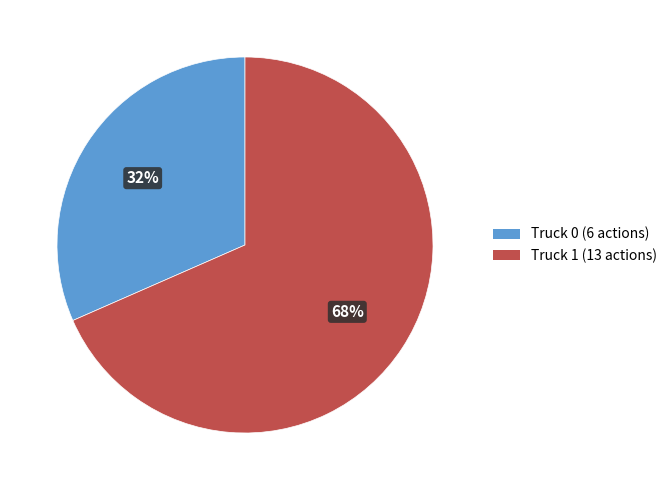

To the nearest percent, what is the average slice percentage?

50%